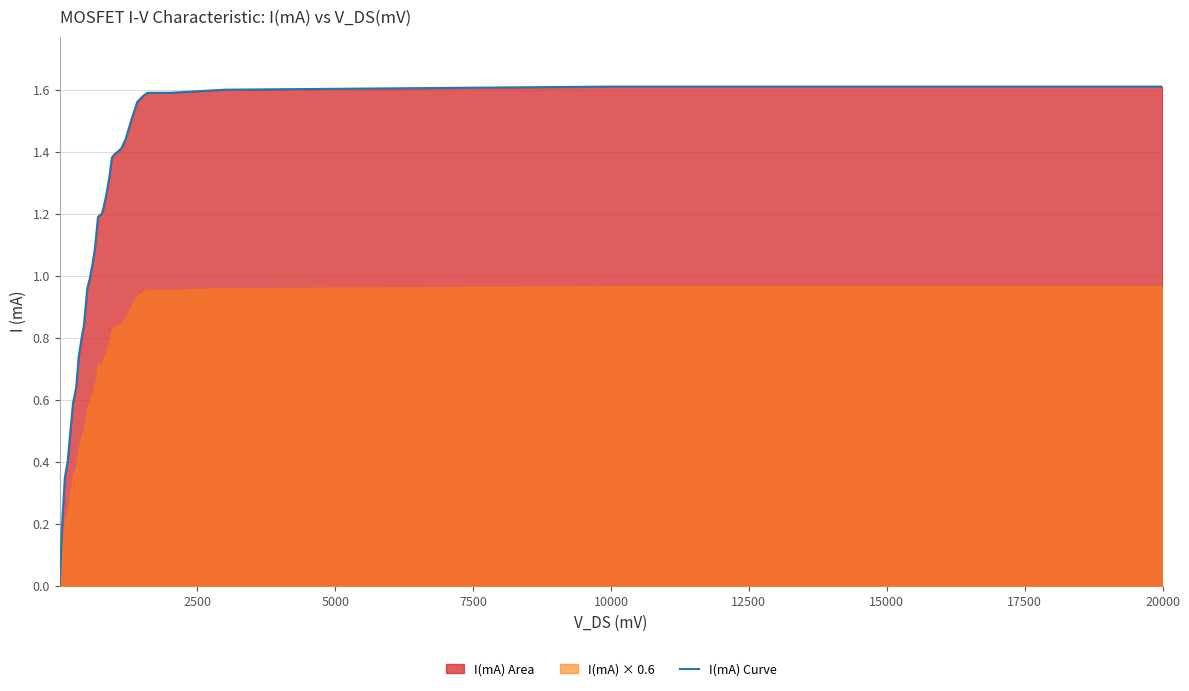

What is the maximum value shown in the chart?

1.6